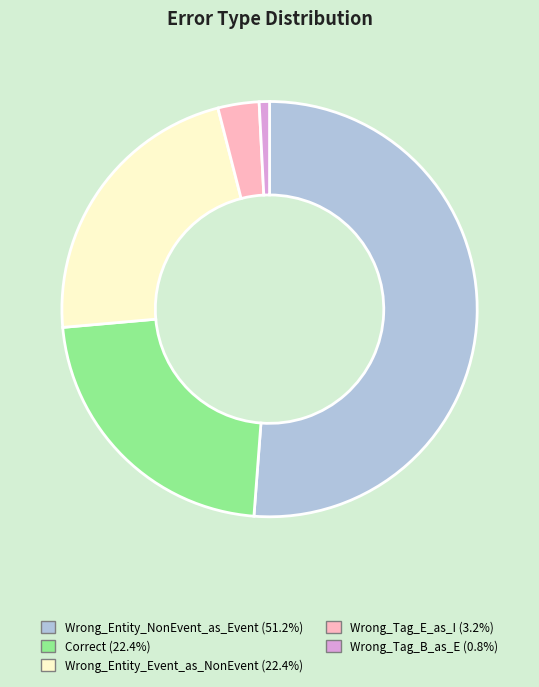

Approximately how many times larger is the value at Wrong_Entity_Event_as_NonEvent compared to Wrong_Tag_E_as_I?

7.0